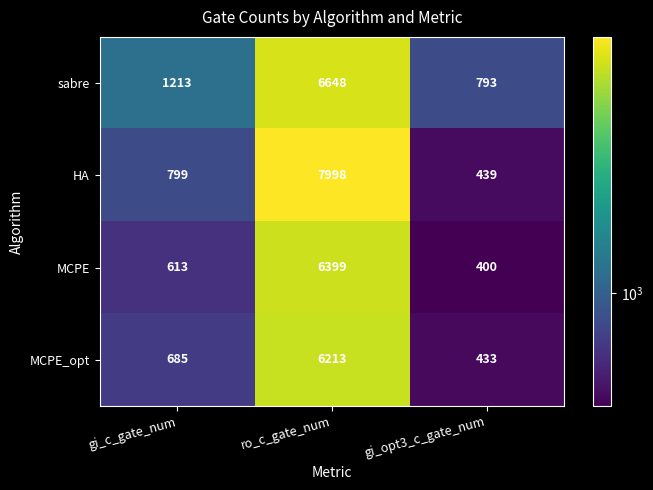

What is the minimum value shown in the chart?

400